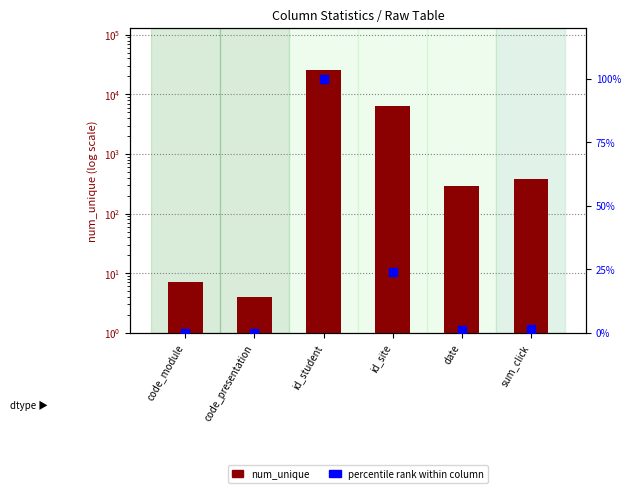

Is the value of num_unique at code_module greater than the value of percentile rank within column at date?

Yes